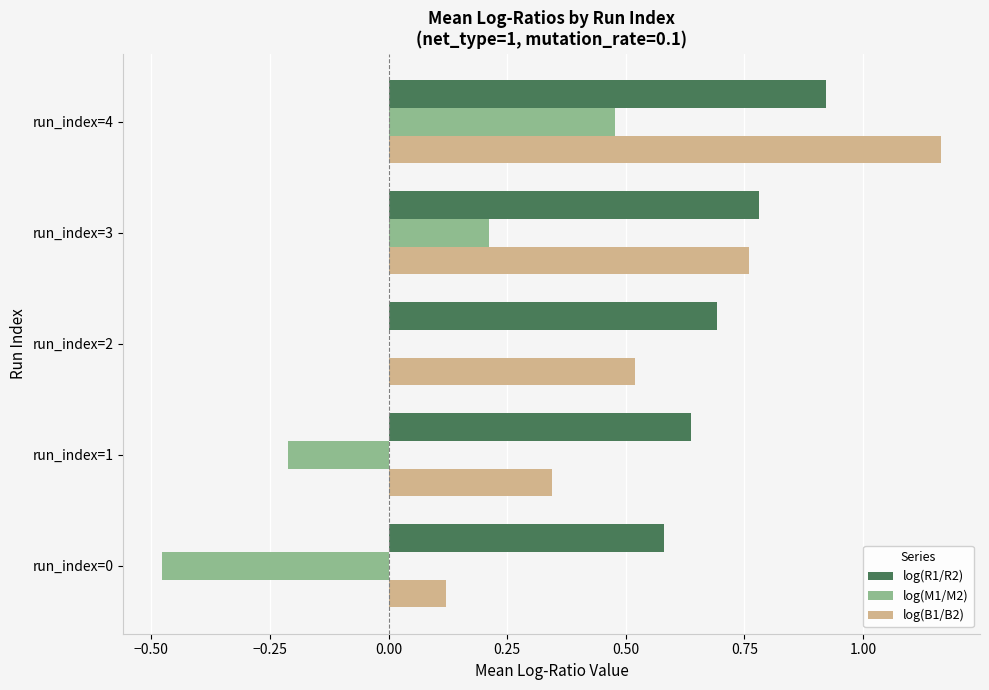

How many data points does each series have?

5